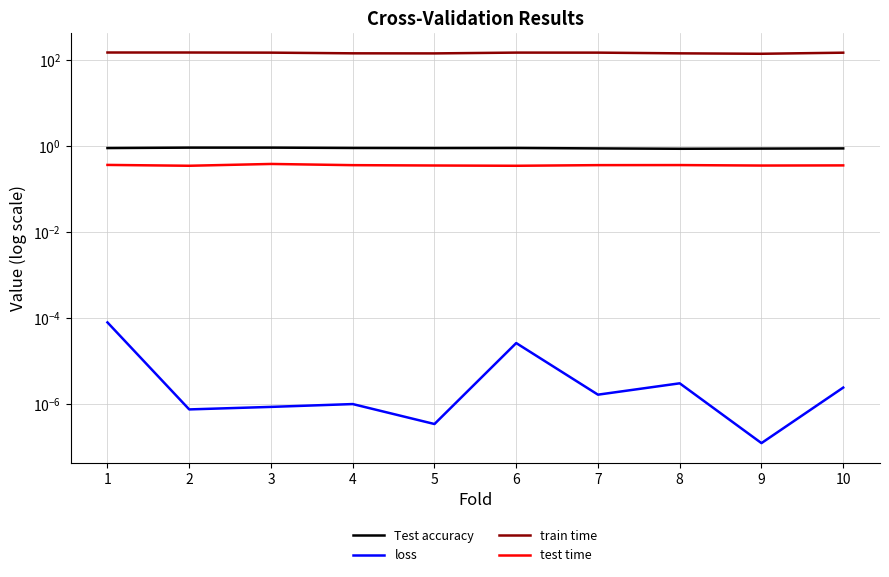

At 9, list the series in order from largest to smallest.

train time, Test accuracy, test time, loss